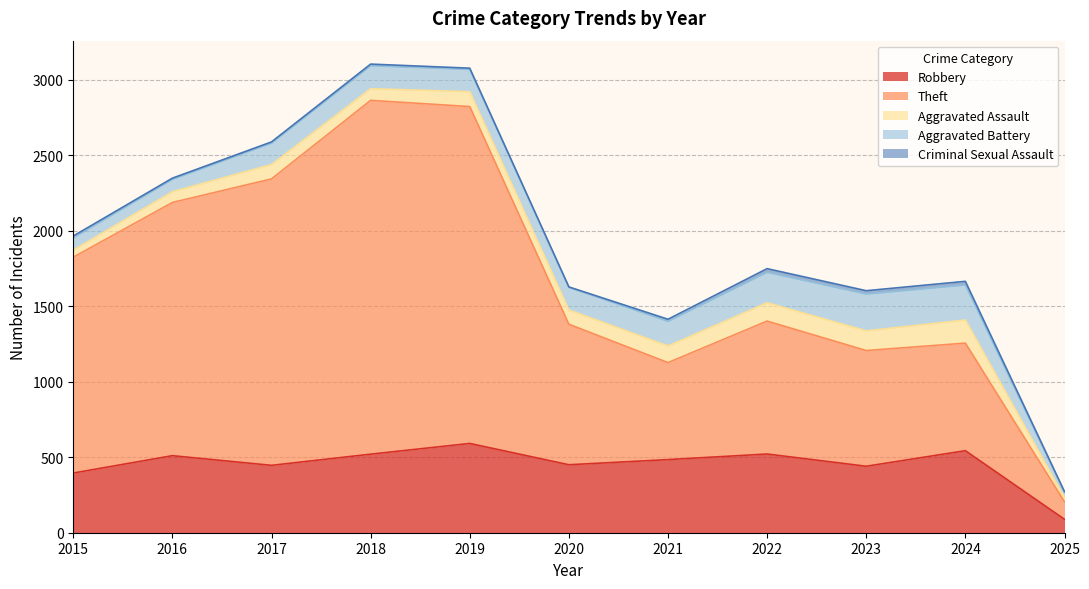

At how many categories does at least one series exceed 234?

10